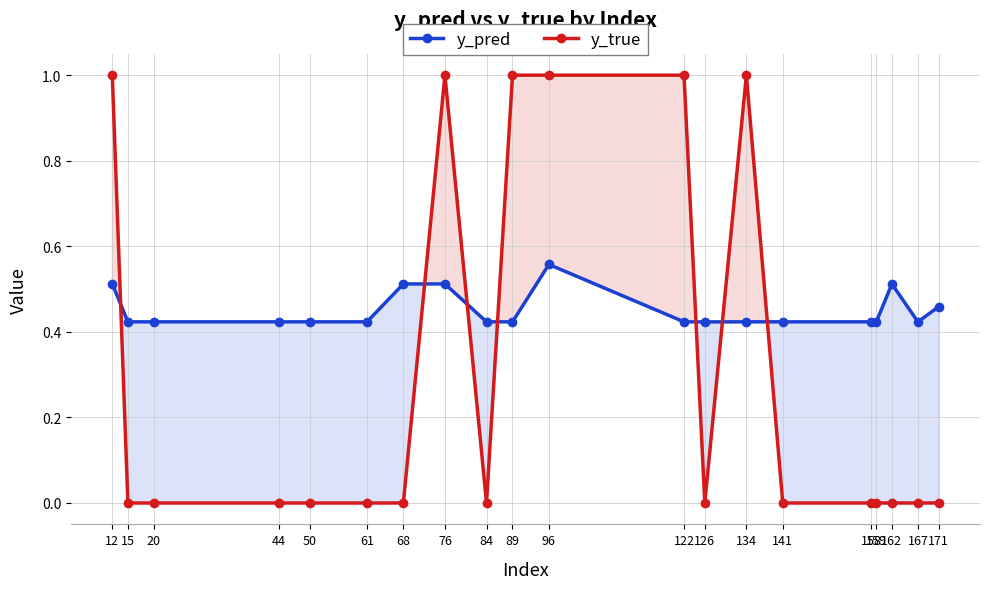

Rank the series at 167 from highest to lowest value.

y_pred, y_true